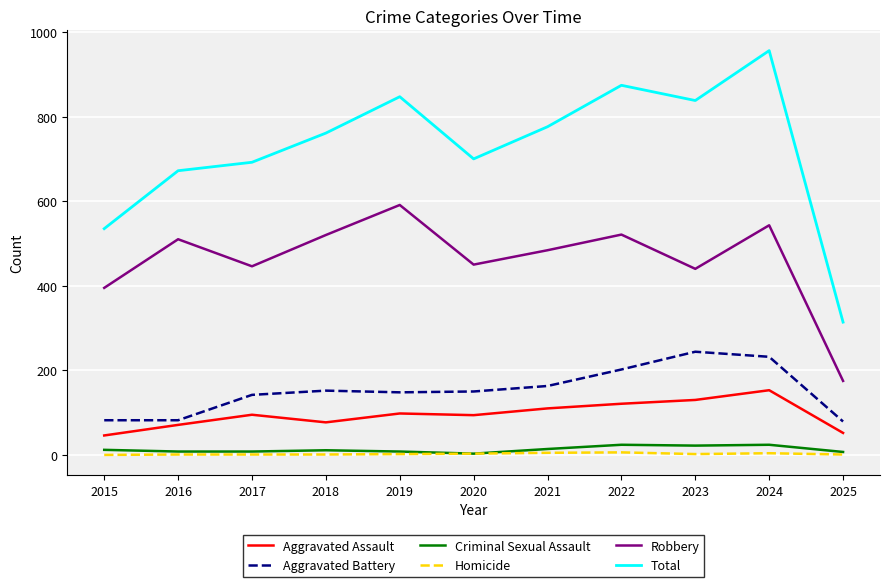

True or false: Criminal Sexual Assault and Robbery cross at least once.

False